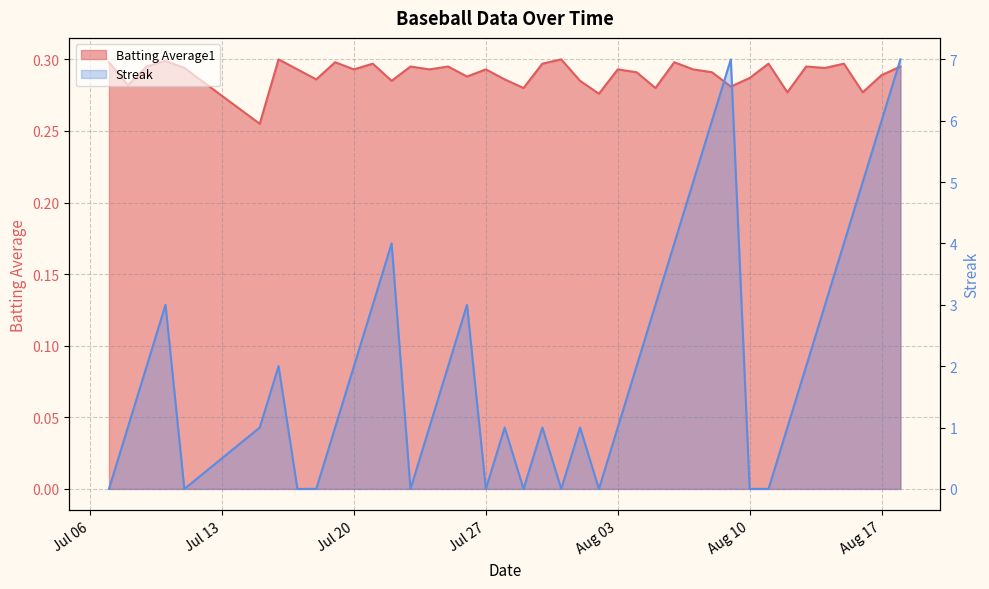

Is the value of Batting Average1 at 2010-08-09 greater than the value of Streak at 2010-08-01?

No